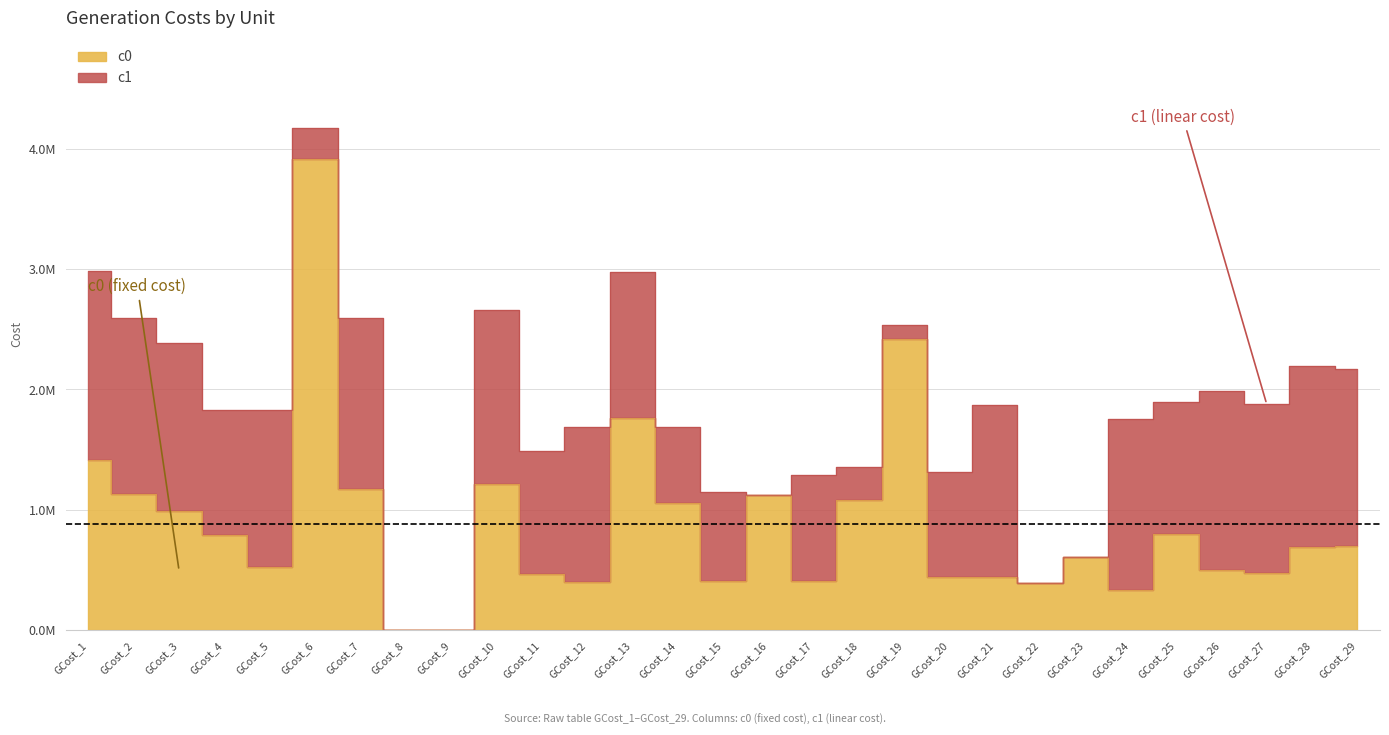

Which label corresponds to the smallest value in the chart?

GCost_8